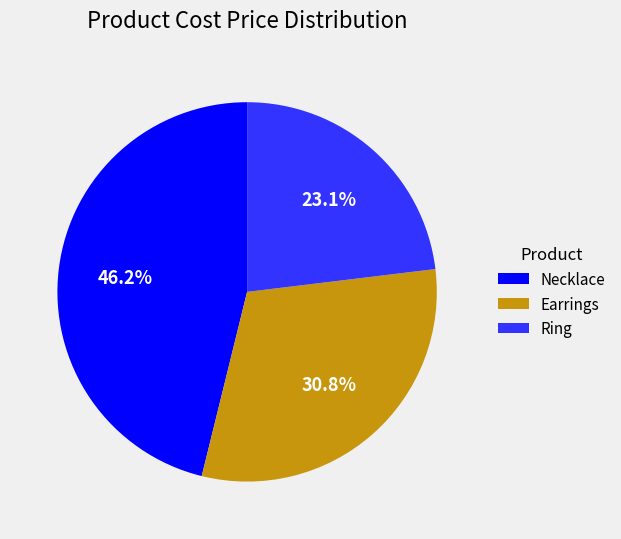

Count the number of slices in the pie.

3